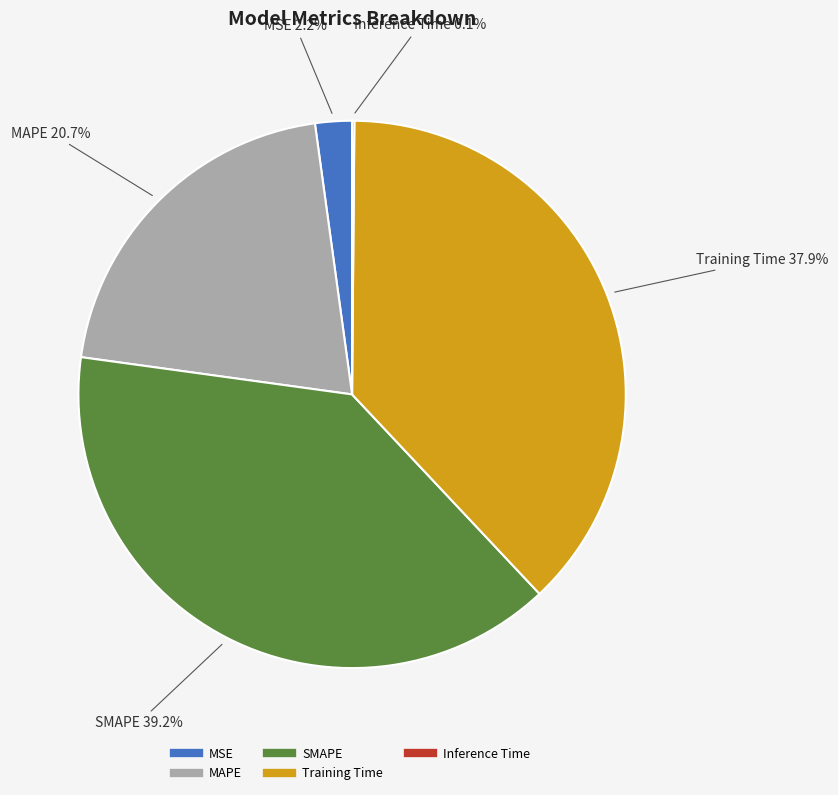

To the nearest percent, what portion does SMAPE represent?

39%